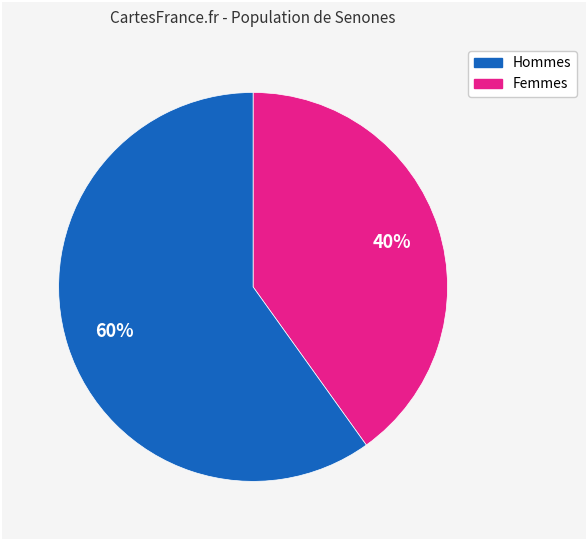

Count the number of slices in the pie.

2